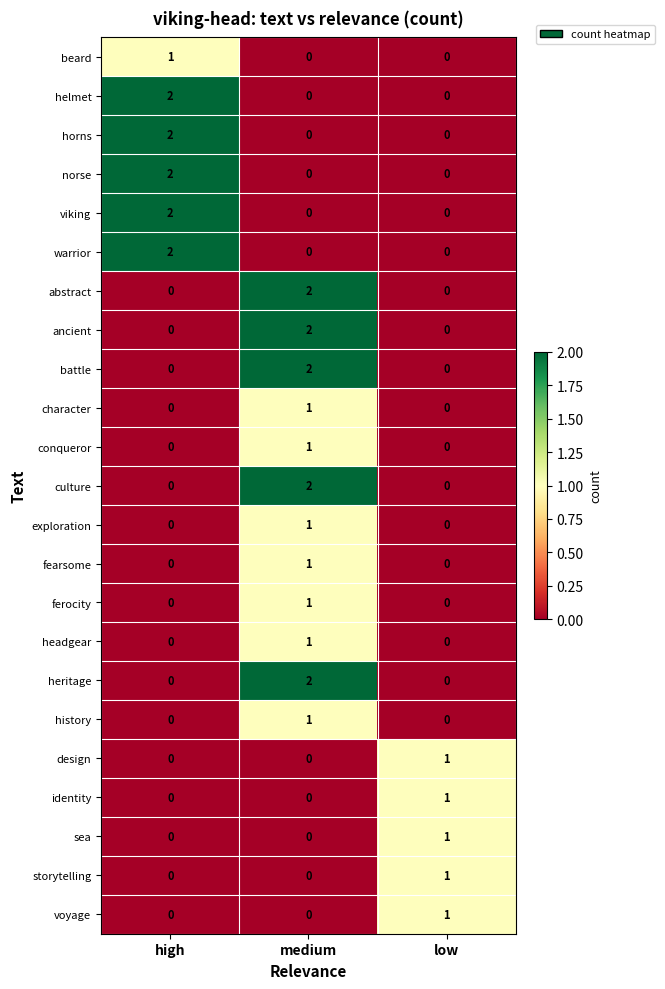

The value of conqueror at medium is 1. True or false?

True